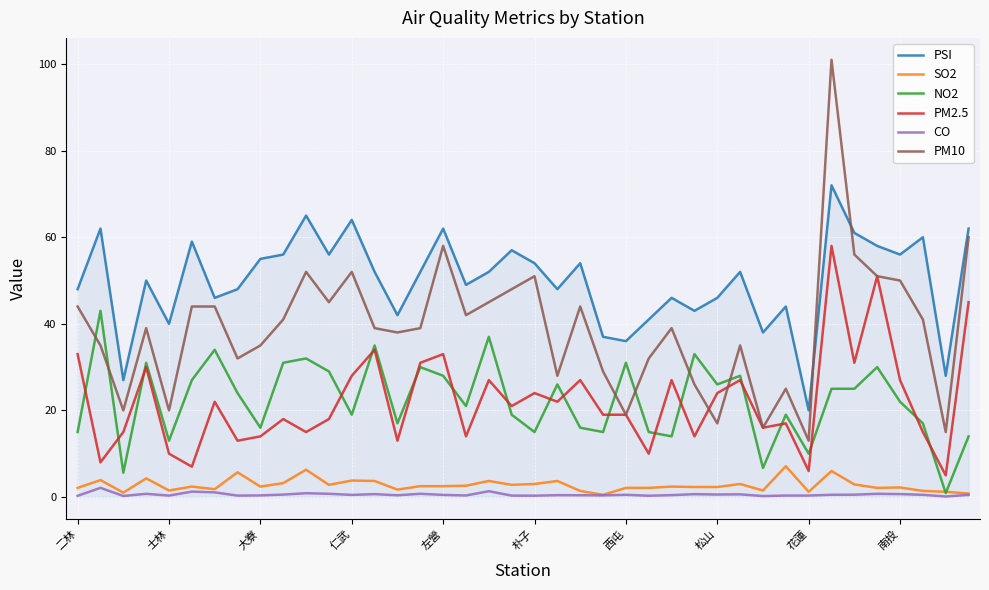

Does the chart have visible grid lines?

Yes